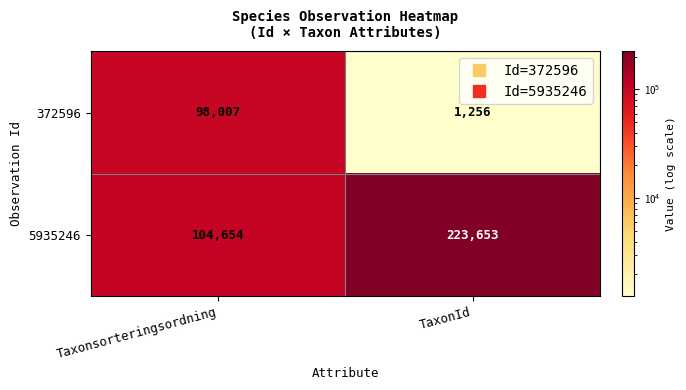

Reading right to left, what are all the values shown in this chart?

372596: 1256	98007
5935246: 223653	104654